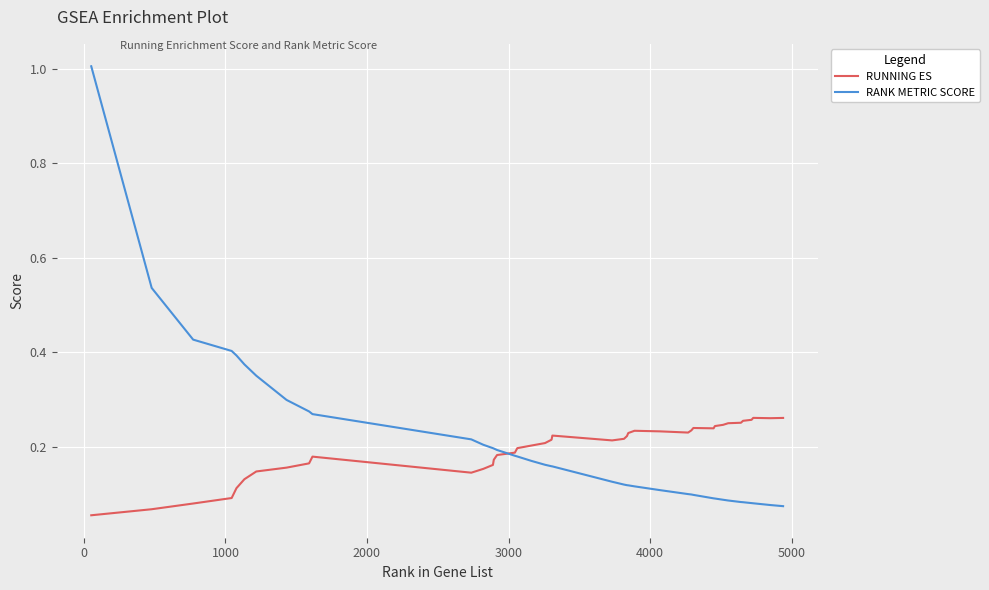

What is the greatest value displayed?

1.0